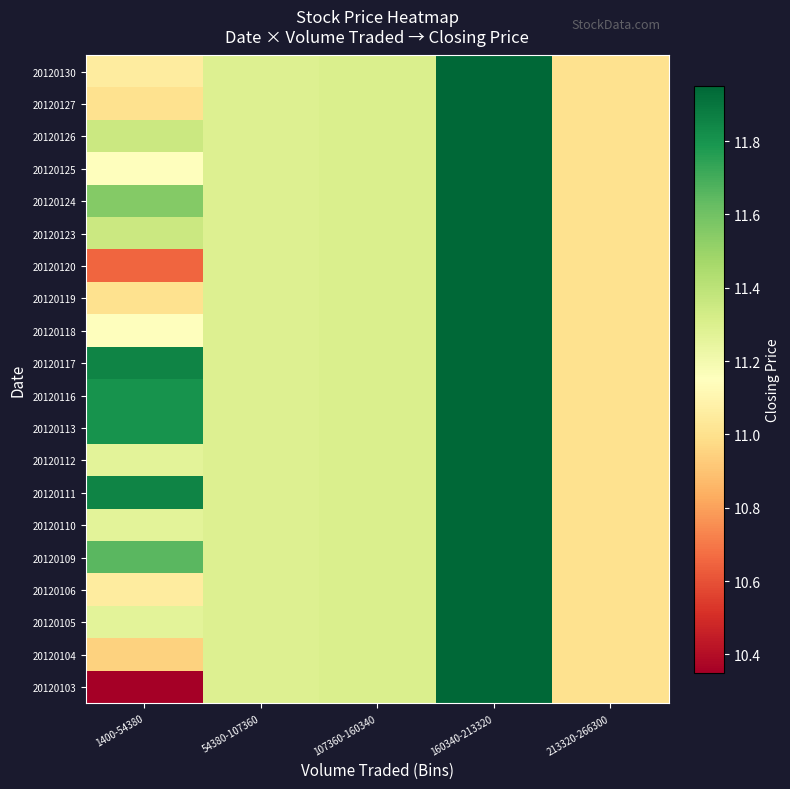

List the series in order of their peak value, lowest first.

20120103, 20120104, 20120105, 20120106, 20120109, 20120110, 20120111, 20120112, 20120113, 20120116, 20120117, 20120118, 20120119, 20120120, 20120123, 20120124, 20120125, 20120126, 20120127, 20120130